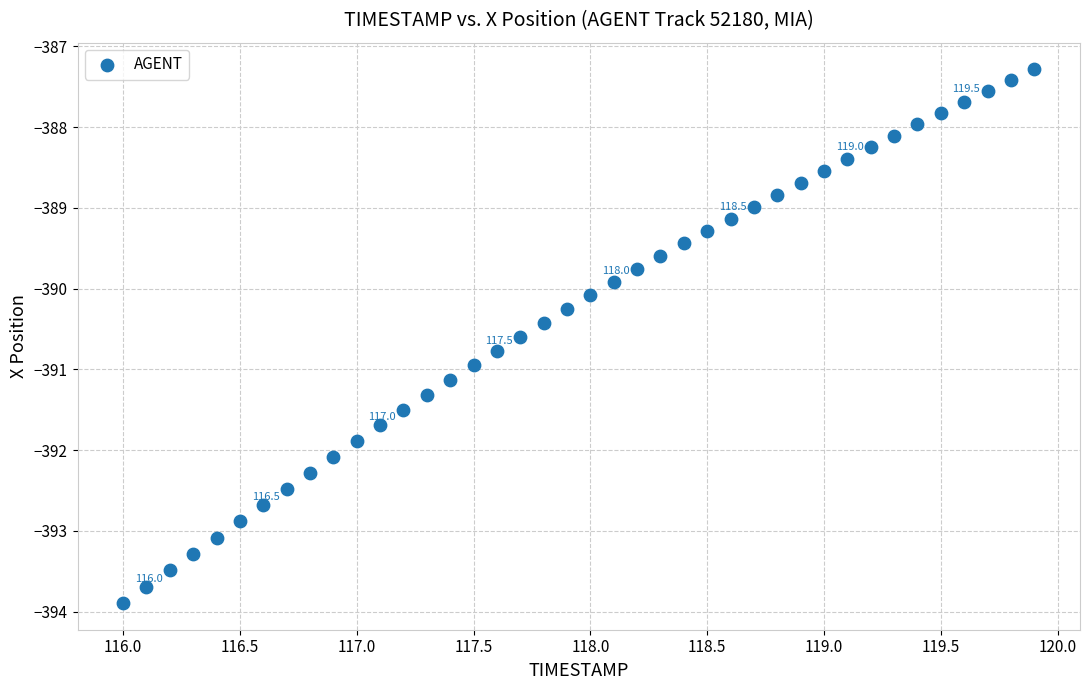

What is the range of X values (max minus min)?

3.9